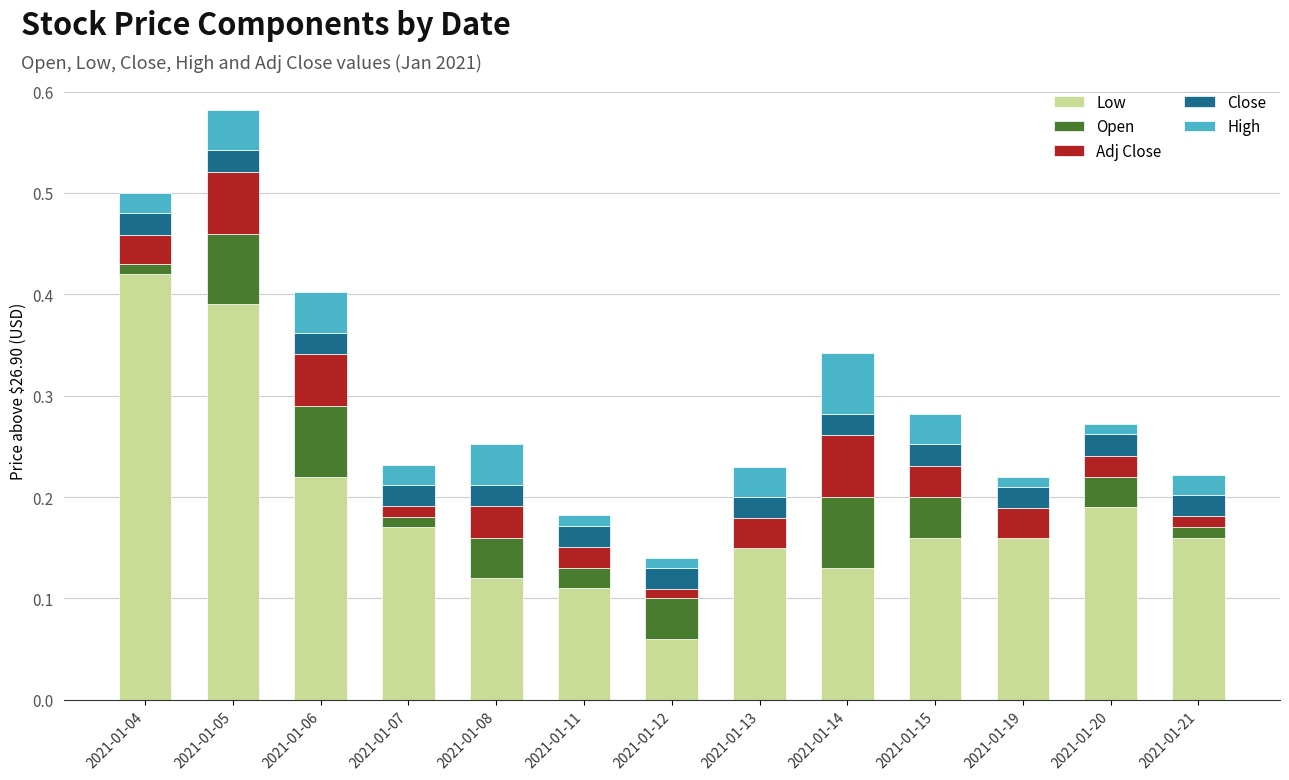

Which category has the highest value in the Low series?

2021-01-04